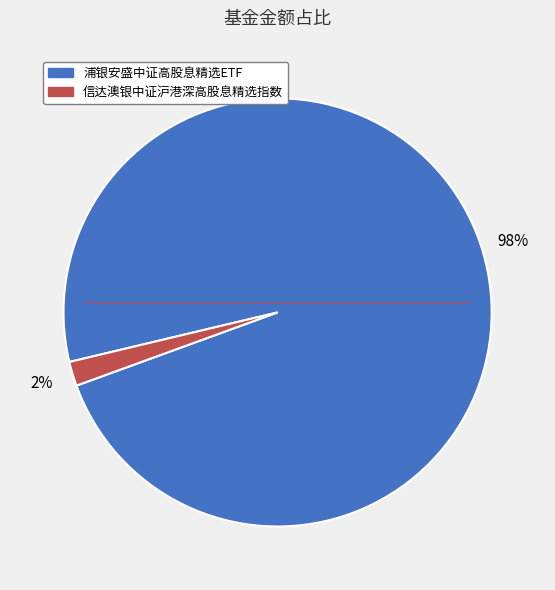

Between 浦银安盛中证高股息精选ETF and 信达澳银中证沪港深高股息精选指数, which is larger?

浦银安盛中证高股息精选ETF